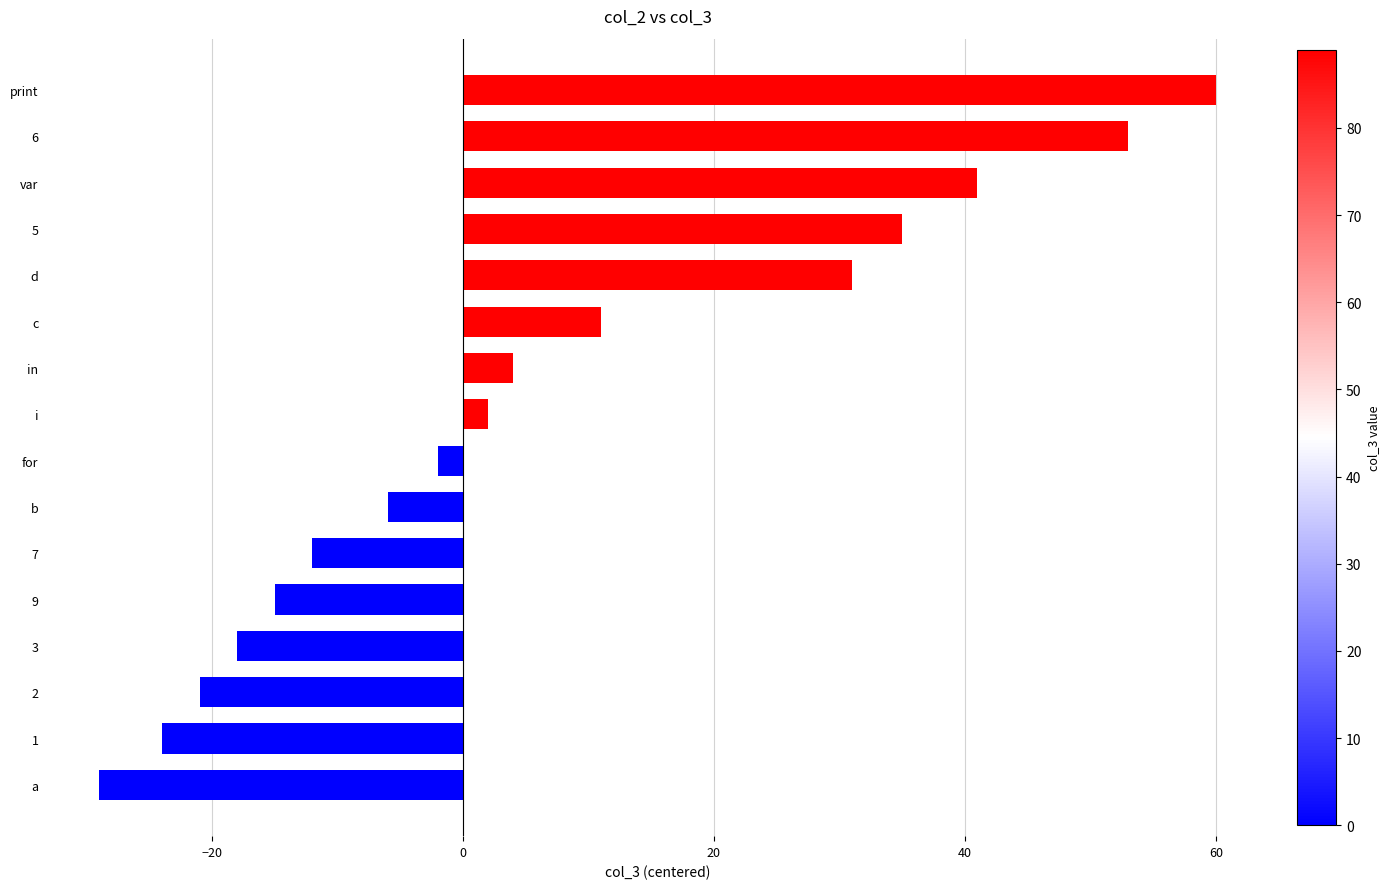

True or false: the data shows 24 at 5.

False